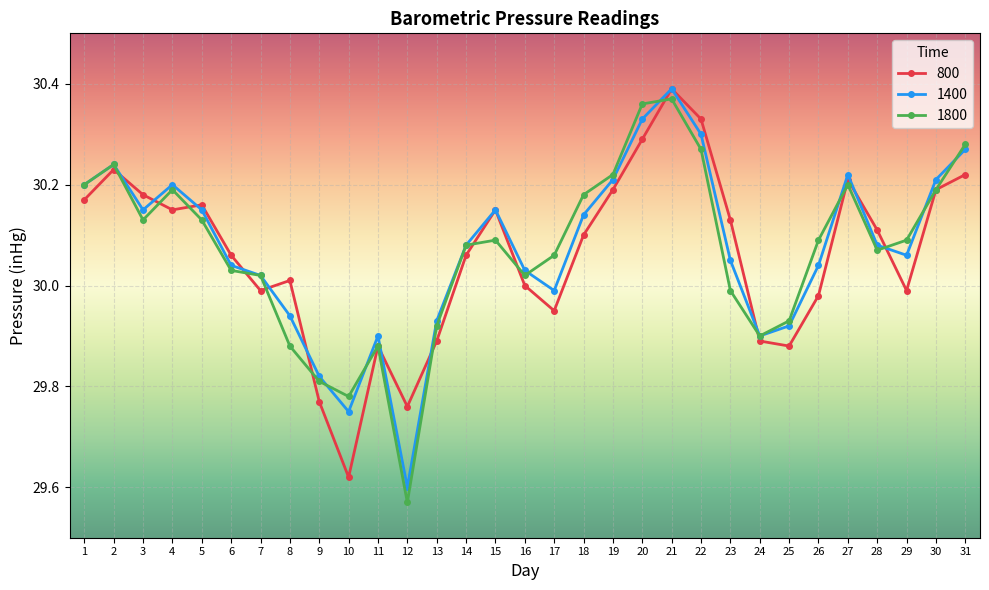

True or false: 1400 has more than 0 points higher than both neighbors.

True